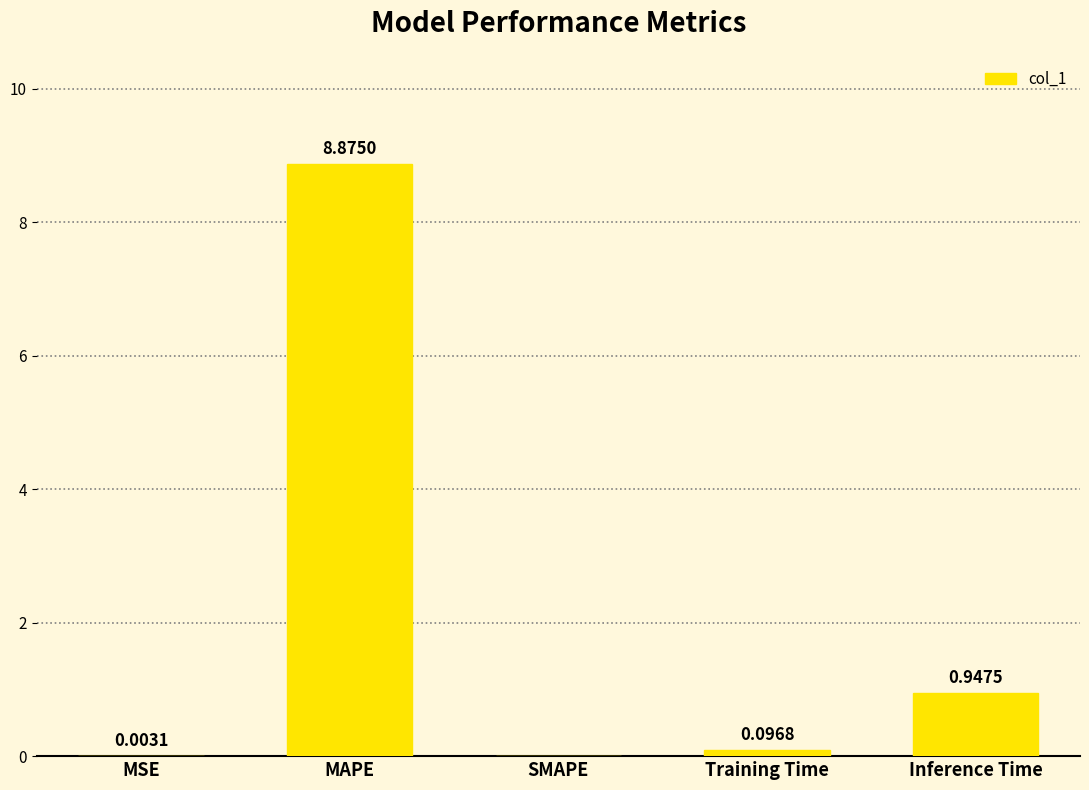

What is the sum of all values?

9.9